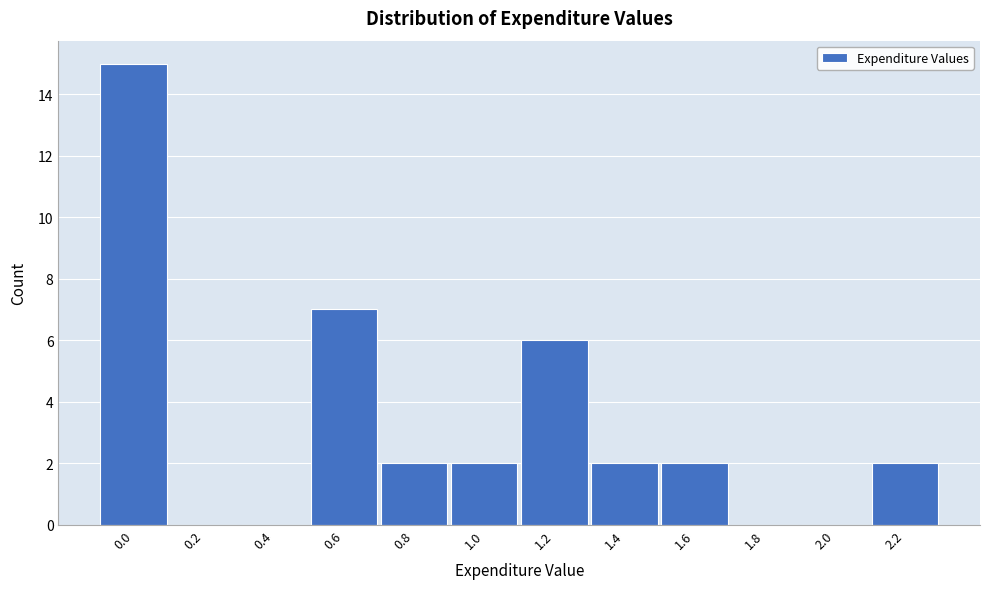

Reading left to right, list all the values displayed in this chart.

0.0=15	0.2=0	0.4=0	0.6=7	0.8=2	1.0=2	1.2=6	1.4=2	1.6=2	1.8=0	2.0=0	2.2=2